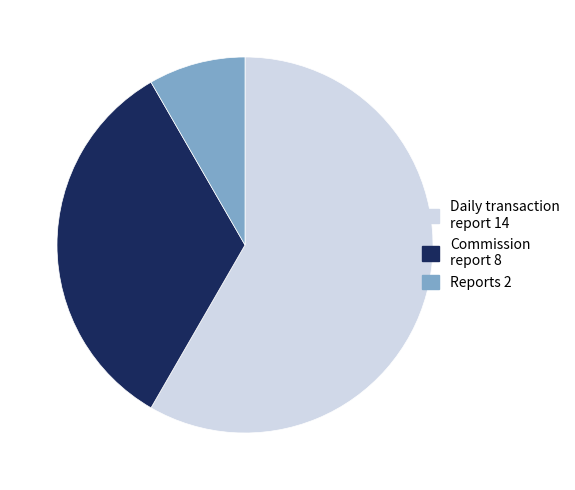

Which category has the biggest portion of the pie?

Daily transaction report 14